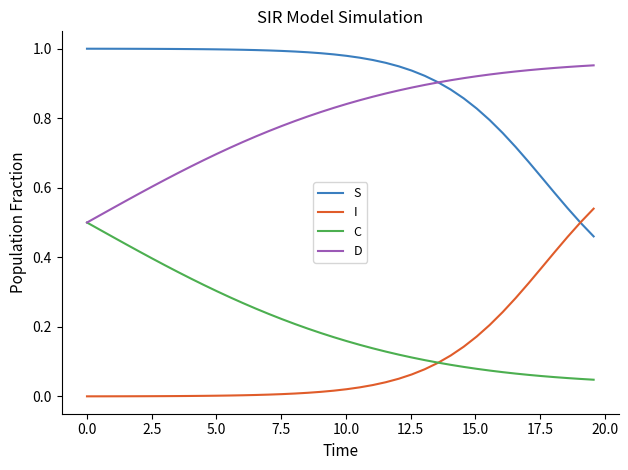

True or false: S and C cross at least once.

False